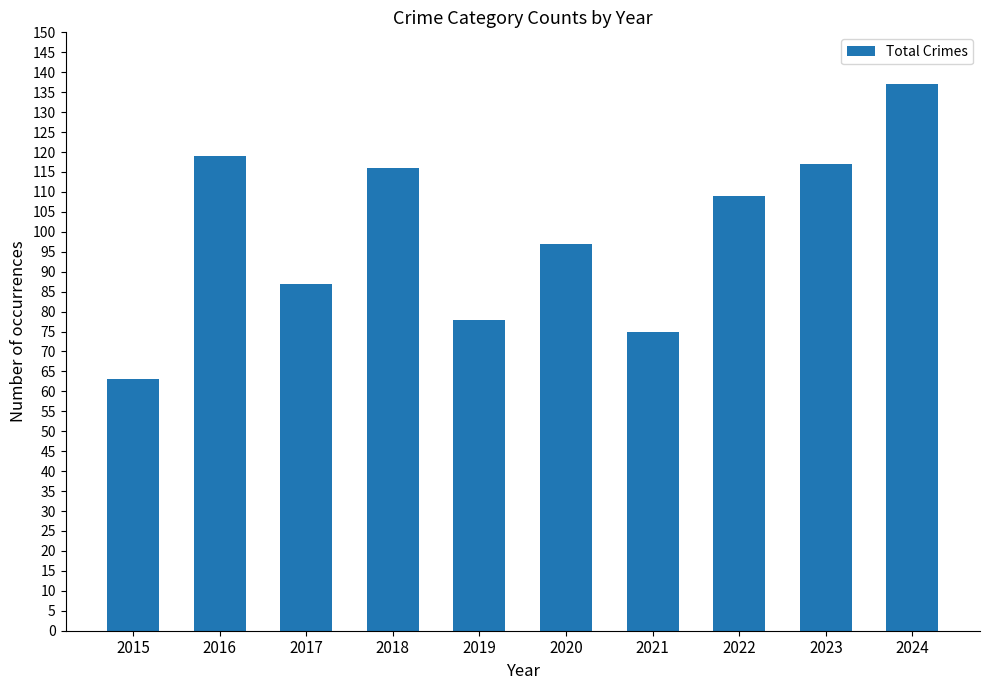

What is the change in value from 2015 to 2020?

+34